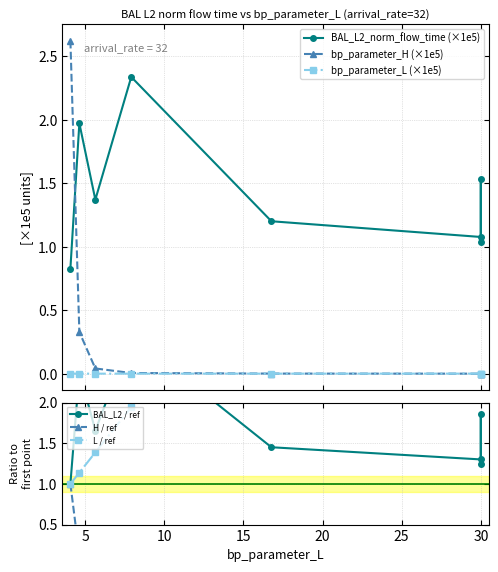

At how many categories does at least one series exceed 4?

4